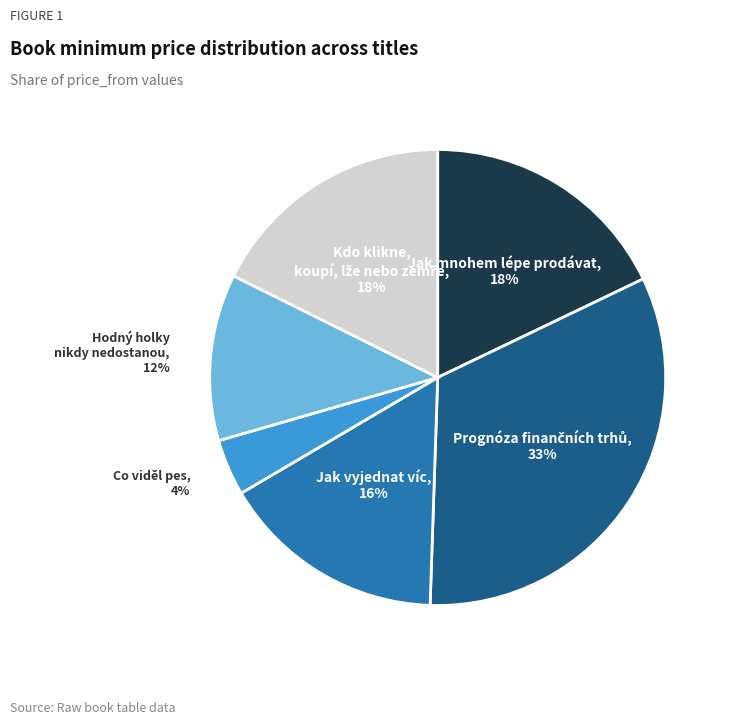

To the nearest percent, what is the difference between the largest and smallest slice percentages?

29%